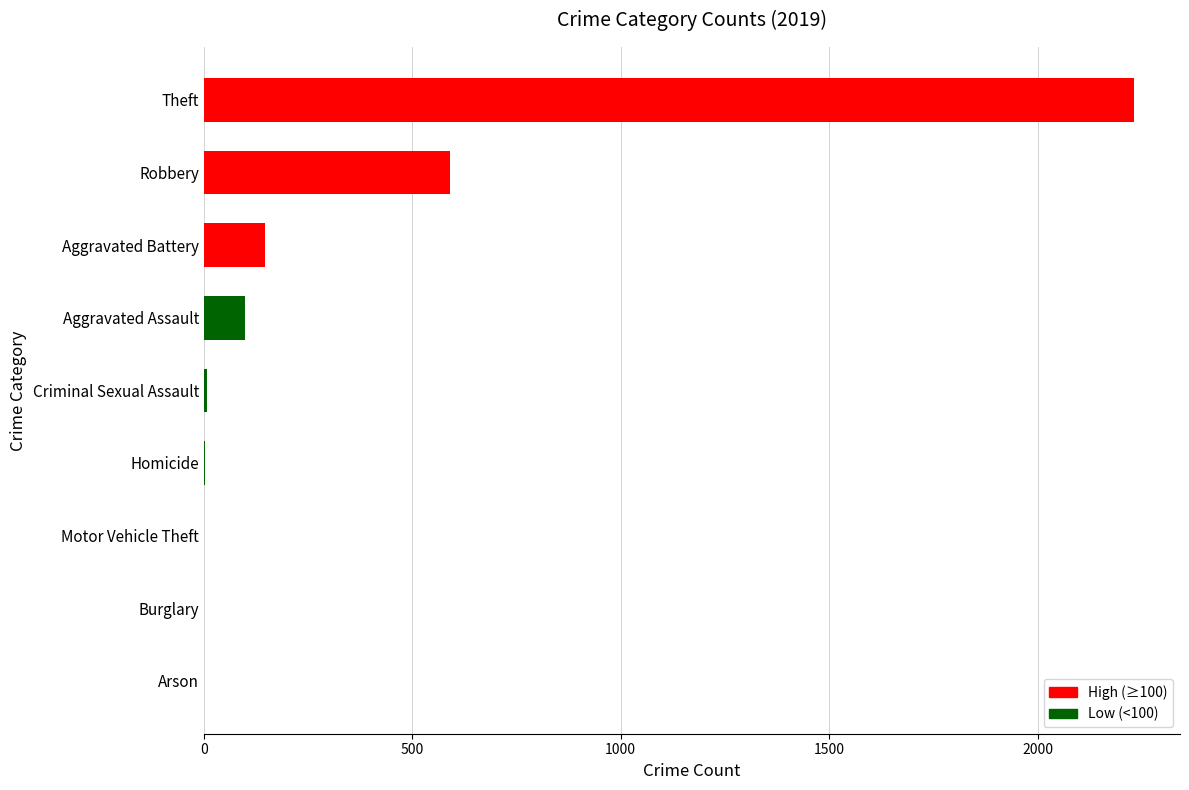

At which label is the value closest to 1115?

Robbery